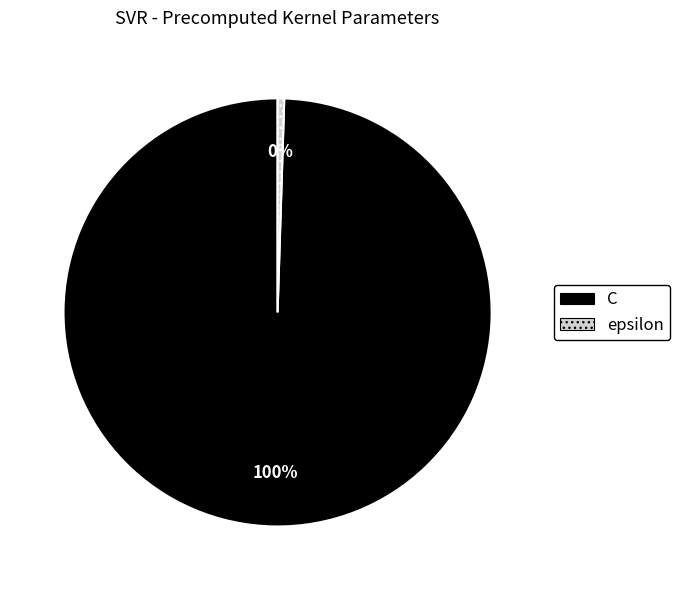

Is there a majority slice in this chart?

Yes